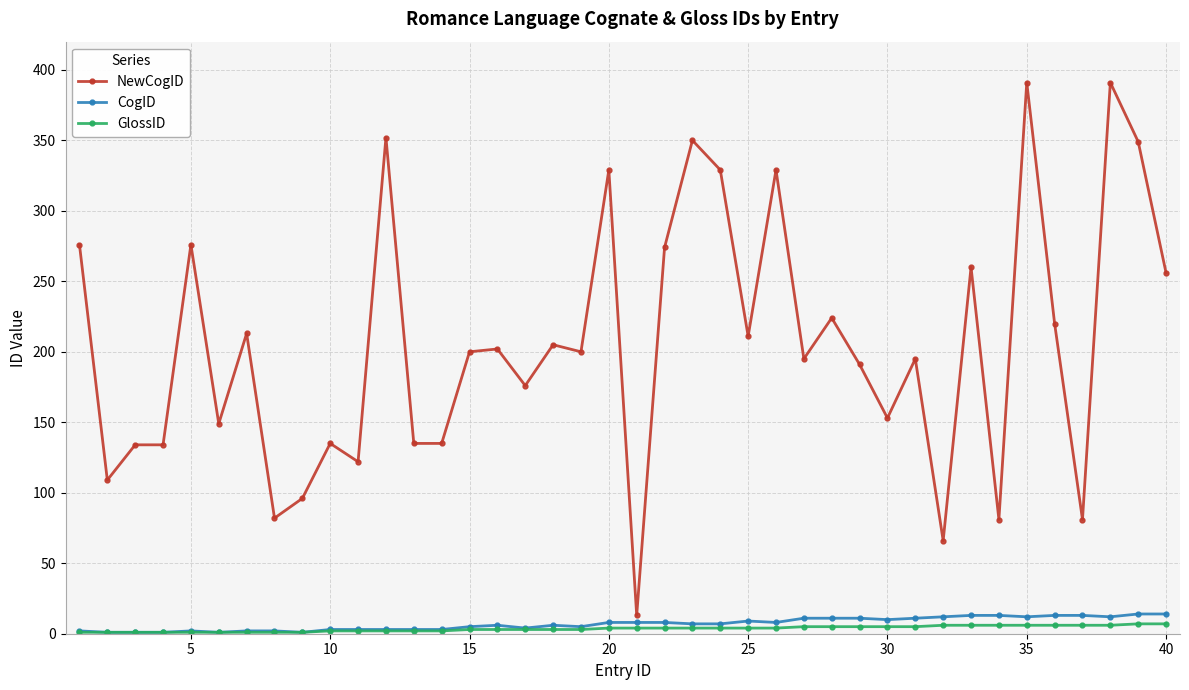

At how many categories does at least one series exceed 282?

8